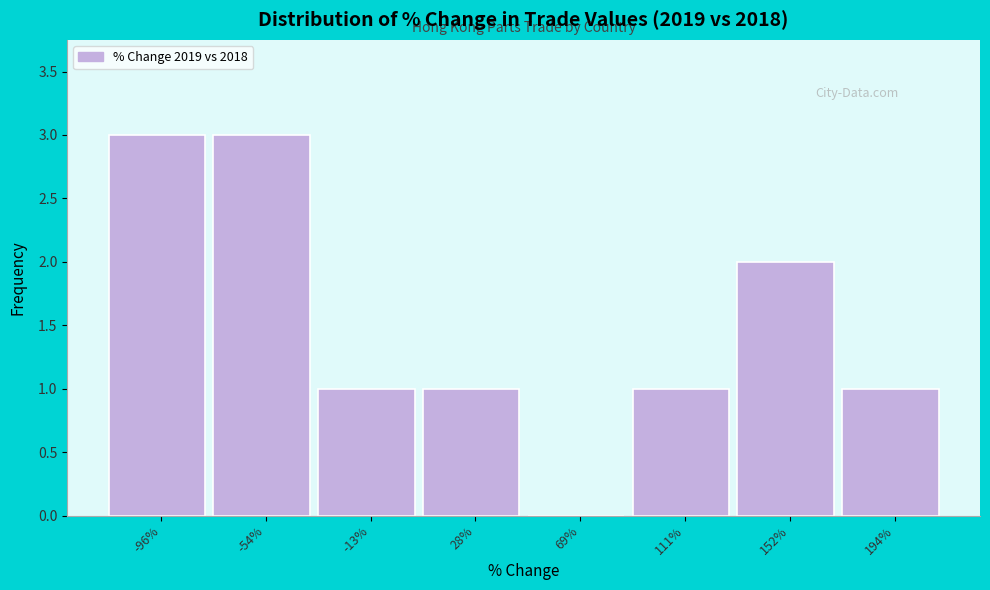

Reading left to right, list all the values displayed in this chart.

-96%=3	-54%=3	-13%=1	28%=1	69%=0	111%=1	152%=2	194%=1